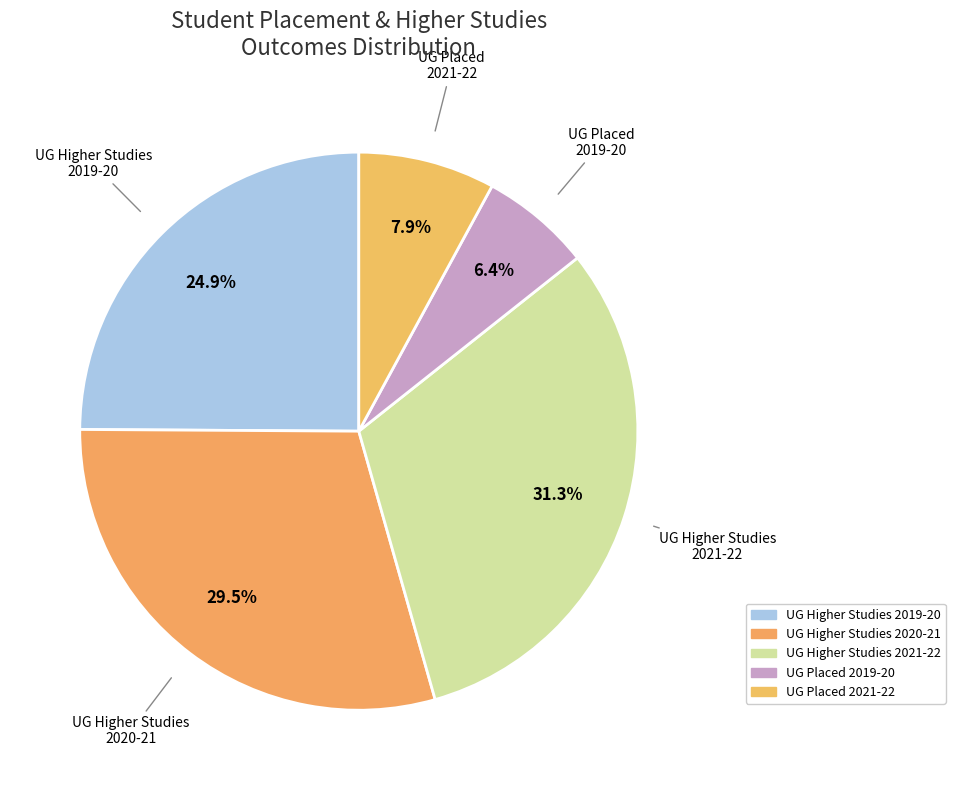

To the nearest percent, what is the average slice percentage?

20%